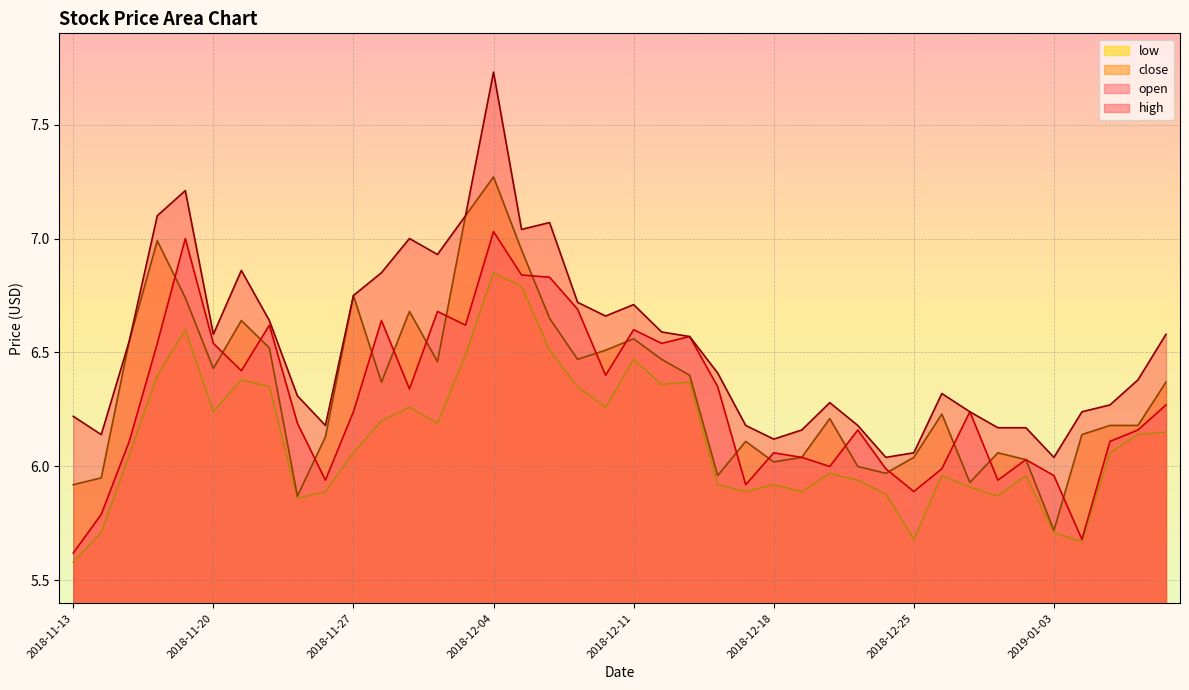

Reading left to right, transcribe all the data shown in this chart.

open: 2018-11-13=5.6	2018-11-14=5.8	2018-11-15=6.1	2018-11-16=6.5	2018-11-19=7.0	2018-11-20=6.5	2018-11-21=6.4	2018-11-22=6.6	2018-11-23=6.2	2018-11-26=5.9	2018-11-27=6.2	2018-11-28=6.6	2018-11-29=6.3	2018-11-30=6.7	2018-12-03=6.6	2018-12-04=7.0	2018-12-05=6.8	2018-12-06=6.8	2018-12-07=6.7	2018-12-10=6.4	2018-12-11=6.6	2018-12-12=6.5	2018-12-13=6.6	2018-12-14=6.3	2018-12-17=5.9	2018-12-18=6.1	2018-12-19=6.0	2018-12-20=6.0	2018-12-21=6.2	2018-12-24=6.0	2018-12-25=5.9	2018-12-26=6.0	2018-12-27=6.2	2018-12-28=5.9	2019-01-02=6.0	2019-01-03=6.0	2019-01-04=5.7	2019-01-07=6.1	2019-01-08=6.2	2019-01-09=6.3
high: 2018-11-13=6.2	2018-11-14=6.1	2018-11-15=6.5	2018-11-16=7.1	2018-11-19=7.2	2018-11-20=6.6	2018-11-21=6.9	2018-11-22=6.6	2018-11-23=6.3	2018-11-26=6.2	2018-11-27=6.8	2018-11-28=6.8	2018-11-29=7.0	2018-11-30=6.9	2018-12-03=7.1	2018-12-04=7.7	2018-12-05=7.0	2018-12-06=7.1	2018-12-07=6.7	2018-12-10=6.7	2018-12-11=6.7	2018-12-12=6.6	2018-12-13=6.6	2018-12-14=6.4	2018-12-17=6.2	2018-12-18=6.1	2018-12-19=6.2	2018-12-20=6.3	2018-12-21=6.2	2018-12-24=6.0	2018-12-25=6.1	2018-12-26=6.3	2018-12-27=6.2	2018-12-28=6.2	2019-01-02=6.2	2019-01-03=6.0	2019-01-04=6.2	2019-01-07=6.3	2019-01-08=6.4	2019-01-09=6.6
low: 2018-11-13=5.6	2018-11-14=5.7	2018-11-15=6.0	2018-11-16=6.4	2018-11-19=6.6	2018-11-20=6.2	2018-11-21=6.4	2018-11-22=6.3	2018-11-23=5.9	2018-11-26=5.9	2018-11-27=6.1	2018-11-28=6.2	2018-11-29=6.3	2018-11-30=6.2	2018-12-03=6.5	2018-12-04=6.8	2018-12-05=6.8	2018-12-06=6.5	2018-12-07=6.3	2018-12-10=6.3	2018-12-11=6.5	2018-12-12=6.4	2018-12-13=6.4	2018-12-14=5.9	2018-12-17=5.9	2018-12-18=5.9	2018-12-19=5.9	2018-12-20=6.0	2018-12-21=5.9	2018-12-24=5.9	2018-12-25=5.7	2018-12-26=6.0	2018-12-27=5.9	2018-12-28=5.9	2019-01-02=6.0	2019-01-03=5.7	2019-01-04=5.7	2019-01-07=6.1	2019-01-08=6.1	2019-01-09=6.2
close: 2018-11-13=5.9	2018-11-14=6.0	2018-11-15=6.5	2018-11-16=7.0	2018-11-19=6.7	2018-11-20=6.4	2018-11-21=6.6	2018-11-22=6.5	2018-11-23=5.9	2018-11-26=6.1	2018-11-27=6.8	2018-11-28=6.4	2018-11-29=6.7	2018-11-30=6.5	2018-12-03=7.1	2018-12-04=7.3	2018-12-05=7.0	2018-12-06=6.7	2018-12-07=6.5	2018-12-10=6.5	2018-12-11=6.6	2018-12-12=6.5	2018-12-13=6.4	2018-12-14=6.0	2018-12-17=6.1	2018-12-18=6.0	2018-12-19=6.0	2018-12-20=6.2	2018-12-21=6.0	2018-12-24=6.0	2018-12-25=6.0	2018-12-26=6.2	2018-12-27=5.9	2018-12-28=6.1	2019-01-02=6.0	2019-01-03=5.7	2019-01-04=6.1	2019-01-07=6.2	2019-01-08=6.2	2019-01-09=6.4